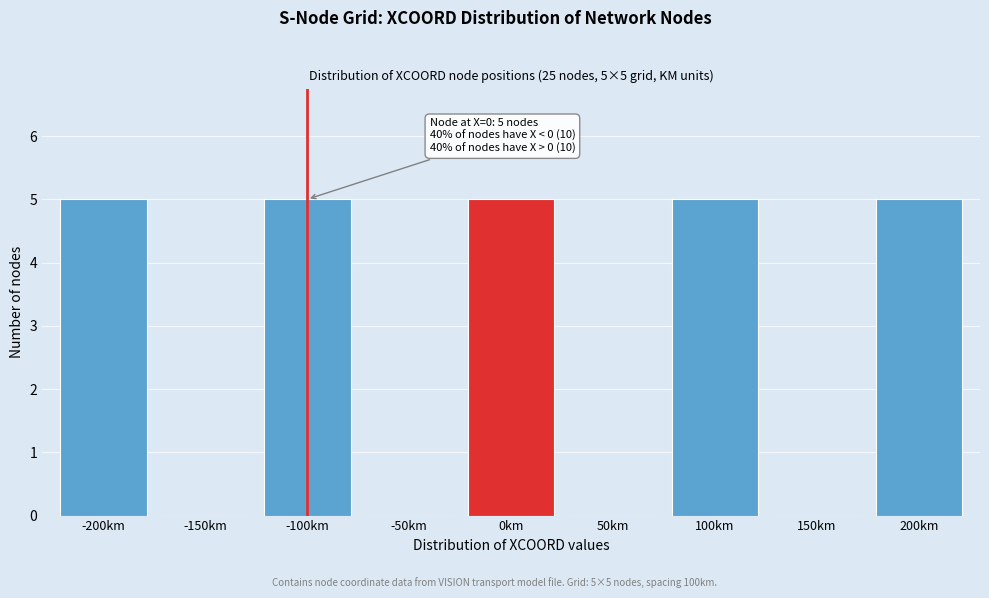

Reading right to left, transcribe all the data shown in this chart.

200km=5	150km=0	100km=5	50km=0	0km=5	-50km=0	-100km=5	-150km=0	-200km=5